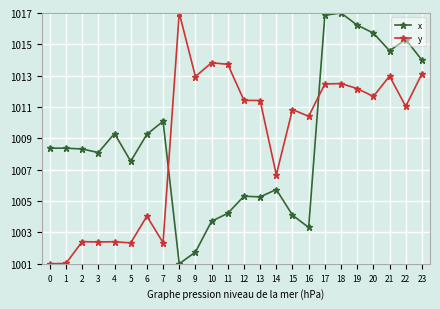

What is the average value of the y series?

1008.8